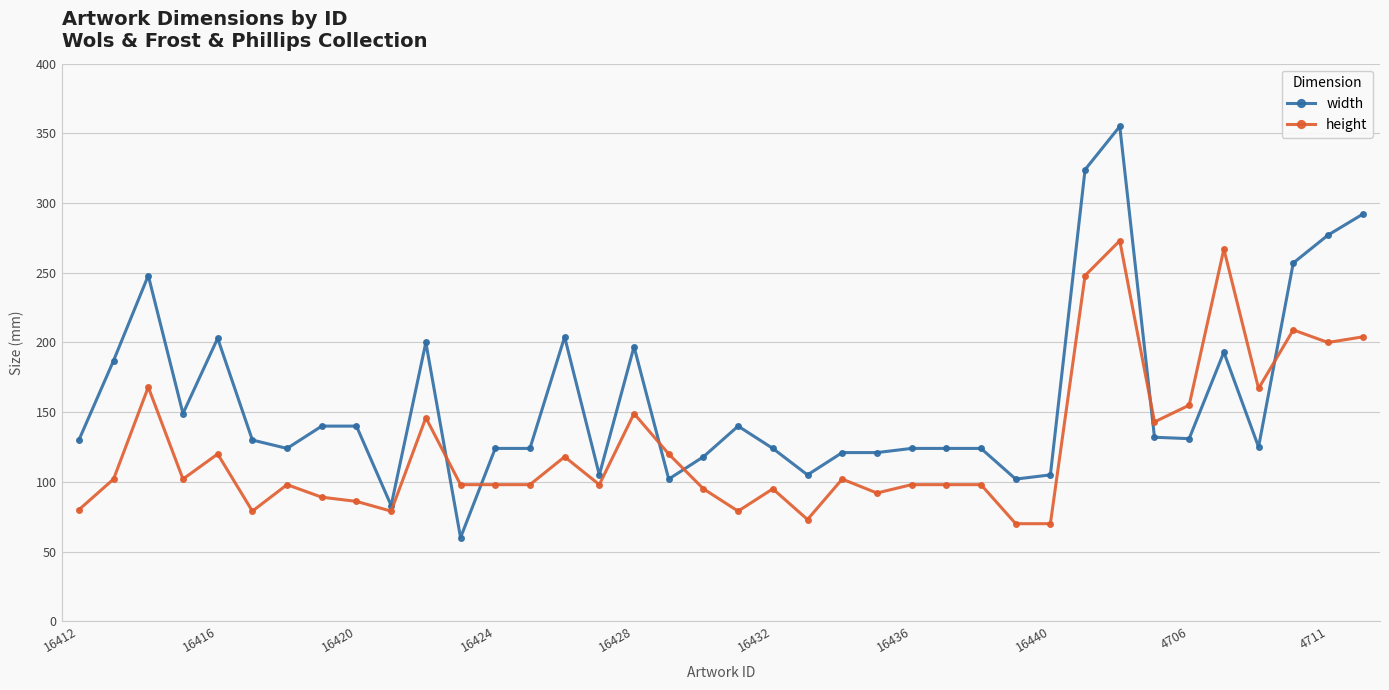

Rank the series by their average value, from lowest to highest.

height, width